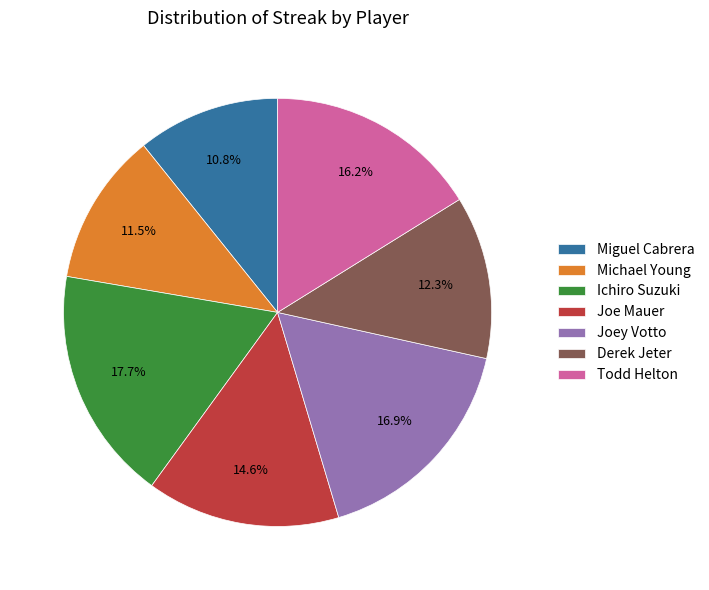

Is there a majority slice in this chart?

No